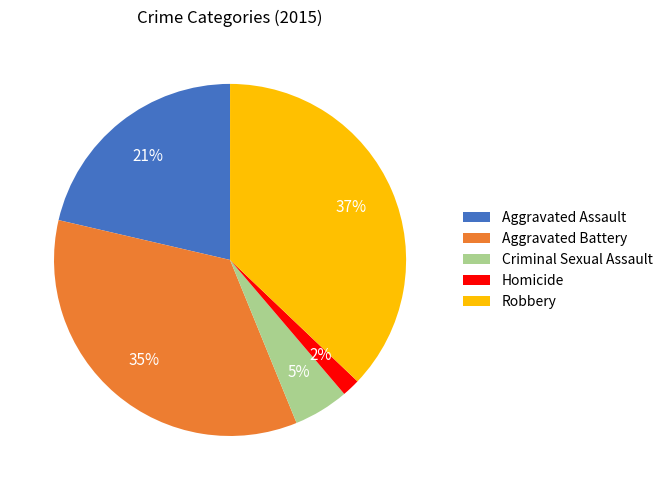

Do Homicide and Criminal Sexual Assault together represent more than half of the pie?

No